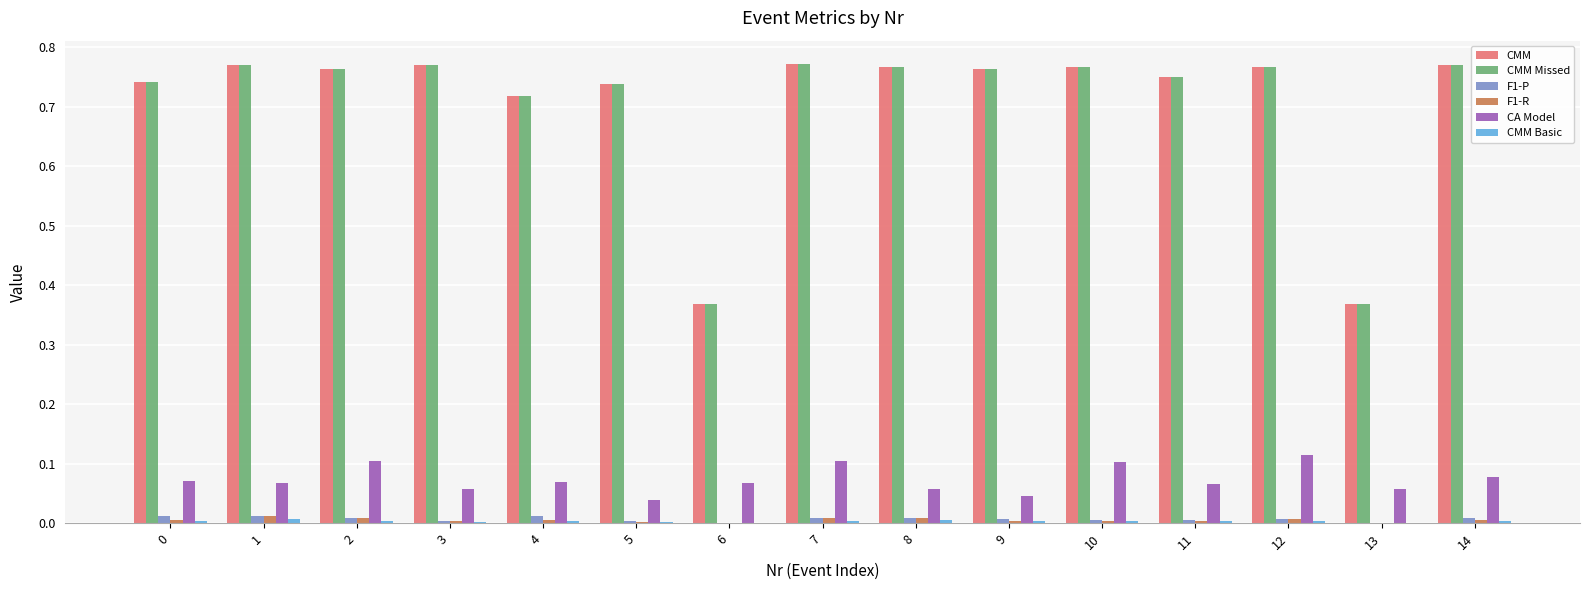

The value of F1-R at 5 is 0.0. True or false?

True